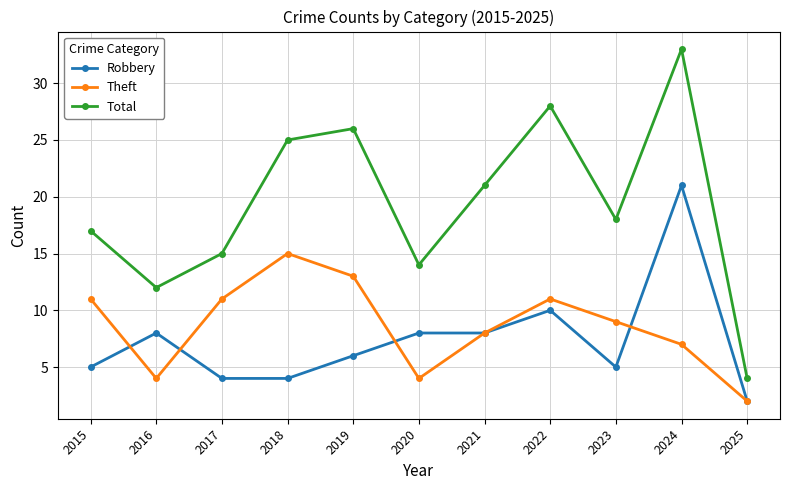

At which label does Robbery reach its peak?

2024